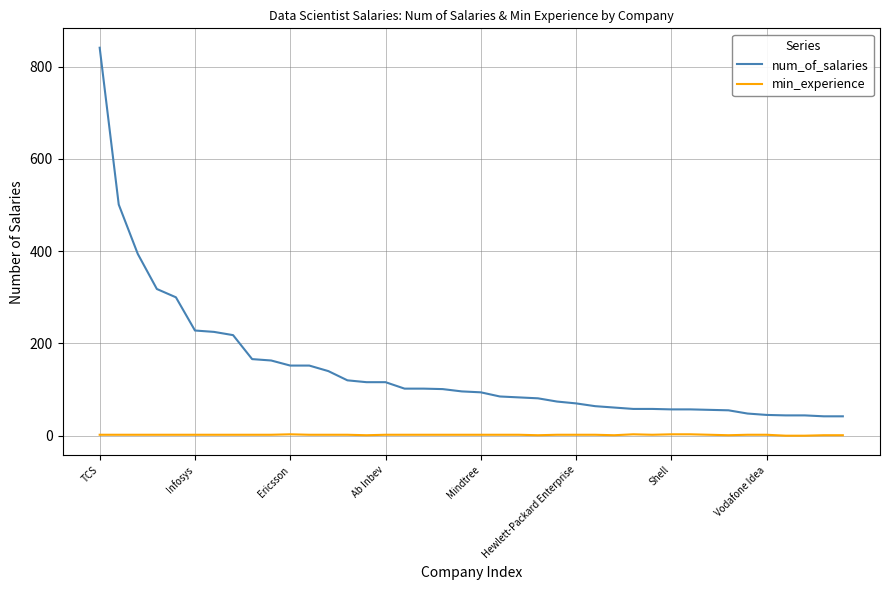

What is the sum of all min_experience values?

74